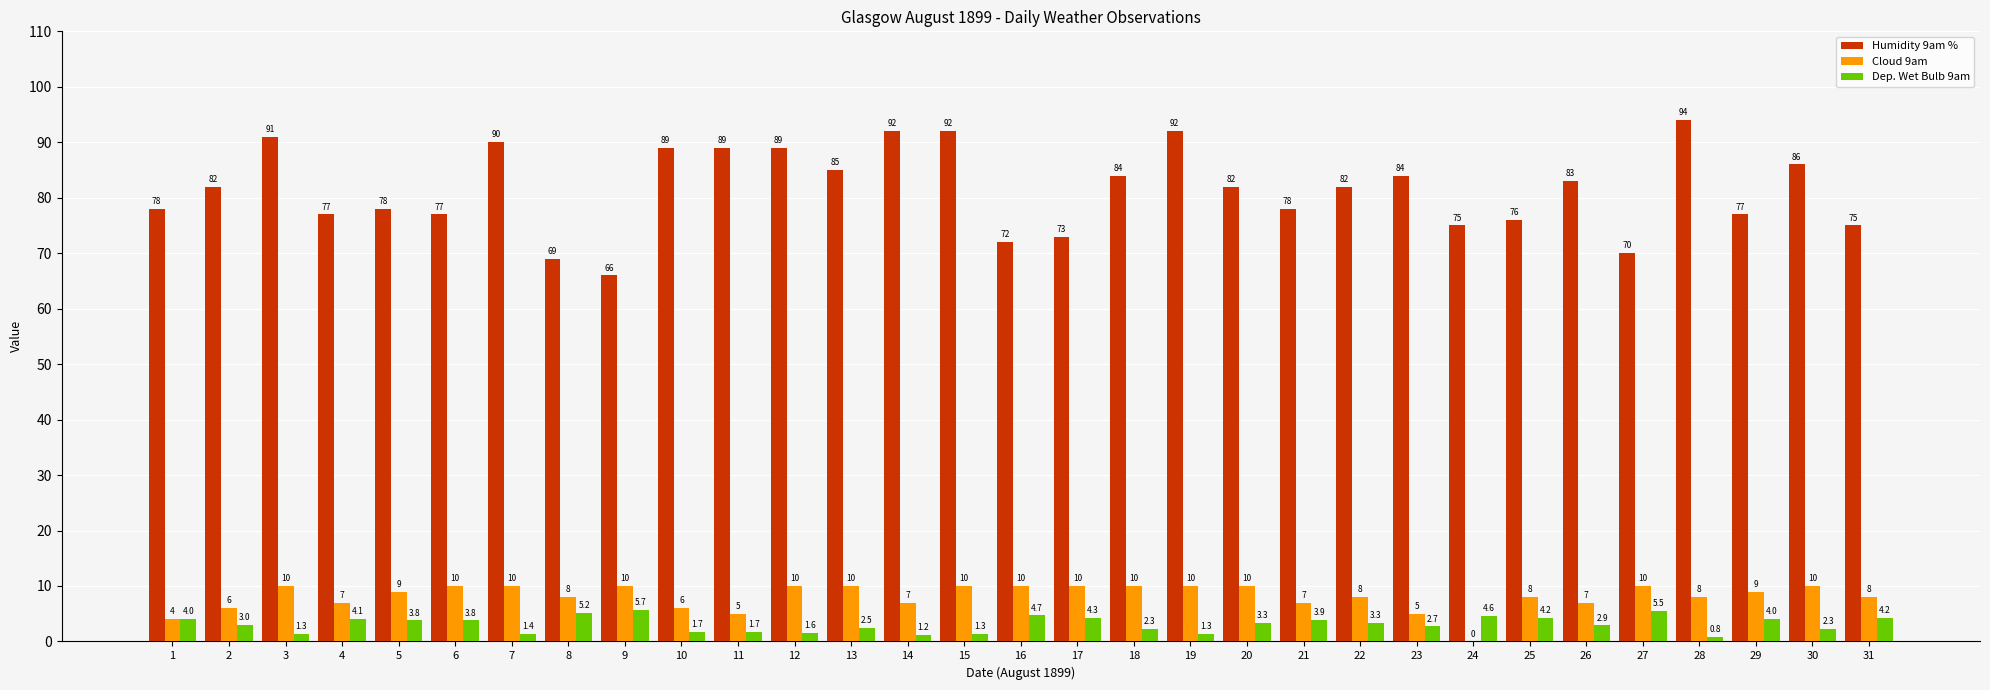

What are all the series names shown in the legend?

Humidity 9am %, Cloud 9am, Dep. Wet Bulb 9am